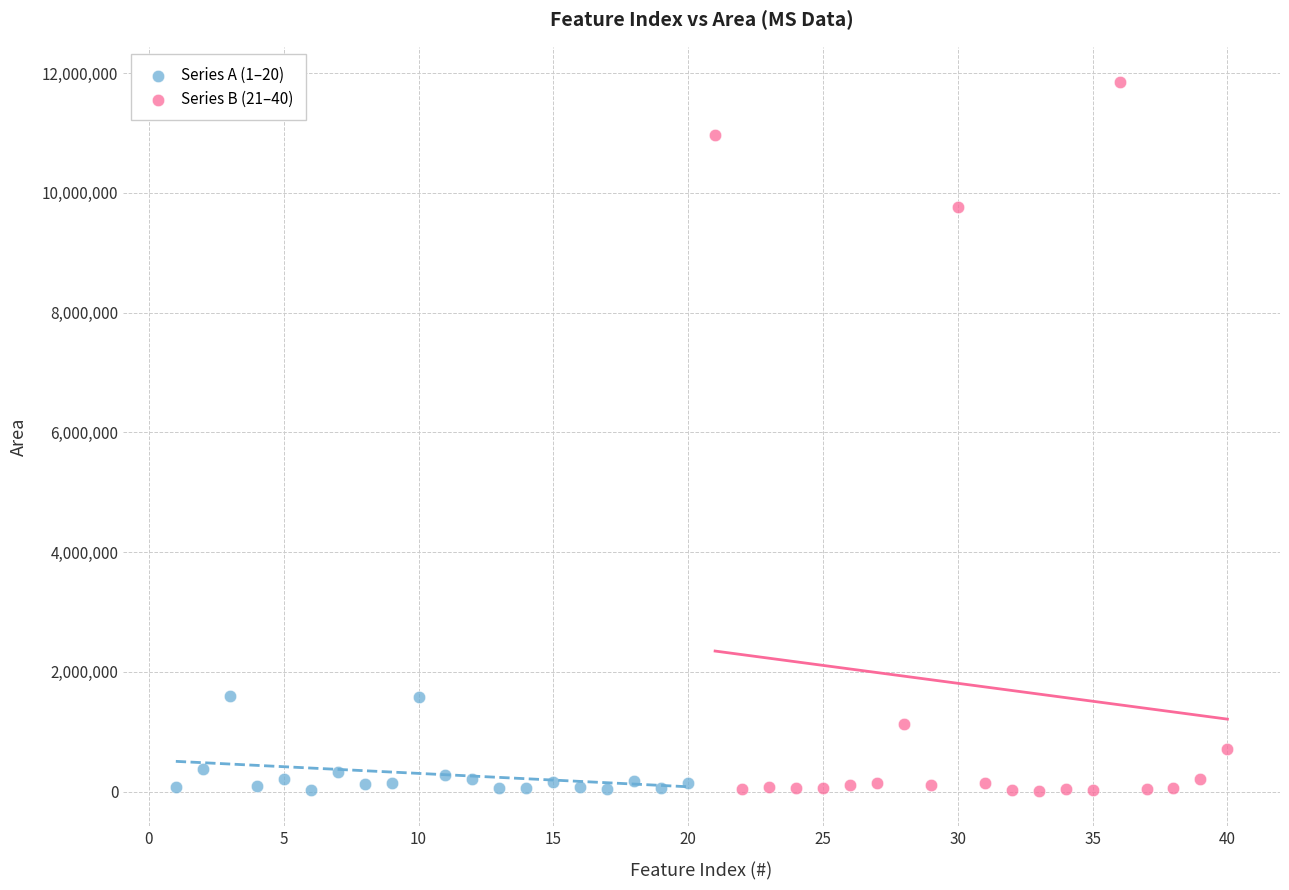

What are all the series names shown in the legend?

Series A (1–20), Series B (21–40)